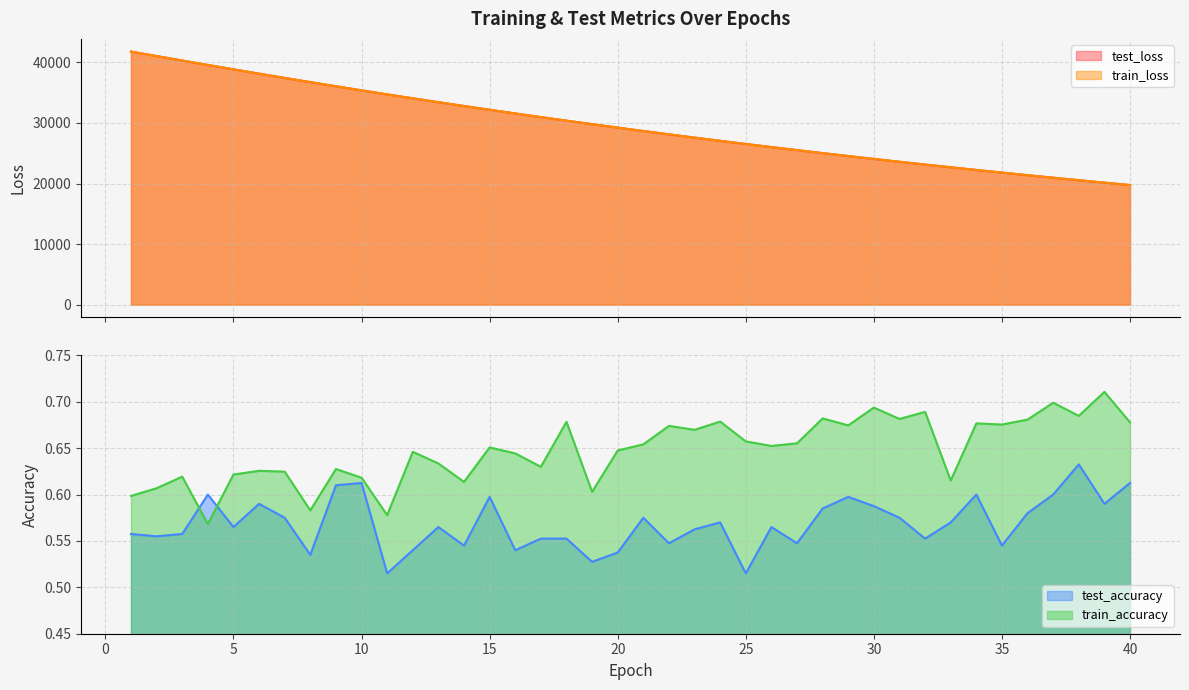

Rank the series by their maximum value, from lowest to highest.

test_accuracy, train_accuracy, train_loss, test_loss